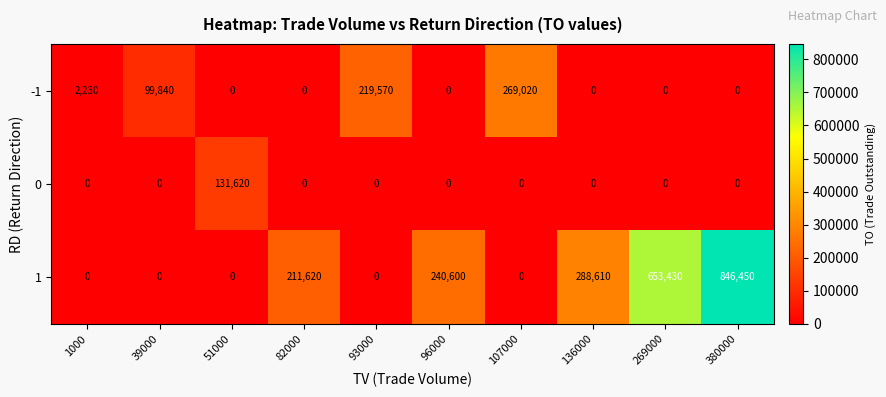

Reading left to right, list all the values displayed in this chart.

-1: 1000=2230	39000=99840	51000=0	82000=0	93000=219570	96000=0	107000=269020	136000=0	269000=0	380000=0
0: 1000=0	39000=0	51000=131620	82000=0	93000=0	96000=0	107000=0	136000=0	269000=0	380000=0
1: 1000=0	39000=0	51000=0	82000=211620	93000=0	96000=240600	107000=0	136000=288610	269000=653430	380000=846450